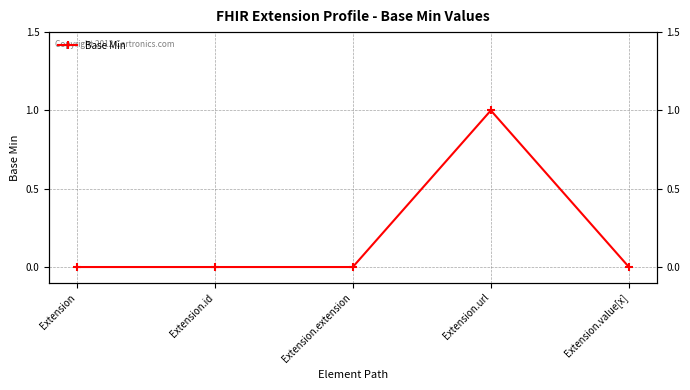

Rank the categories by value from highest to lowest.

Extension.url, Extension, Extension.id, Extension.extension, Extension.value[x]